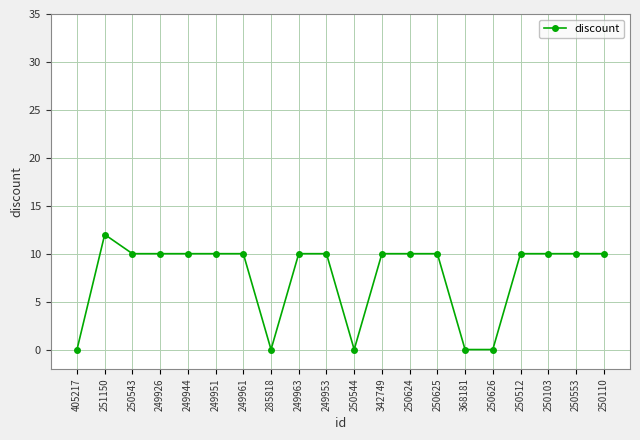

How many lines are shown in the chart?

1